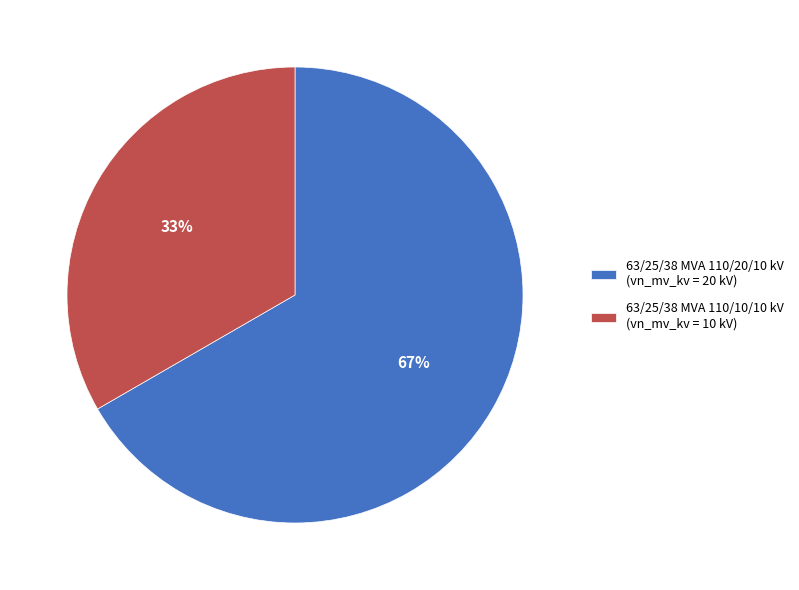

To the nearest percent, what is the combined percentage of 63/25/38 MVA 110/10/10 kV and 63/25/38 MVA 110/20/10 kV?

100%